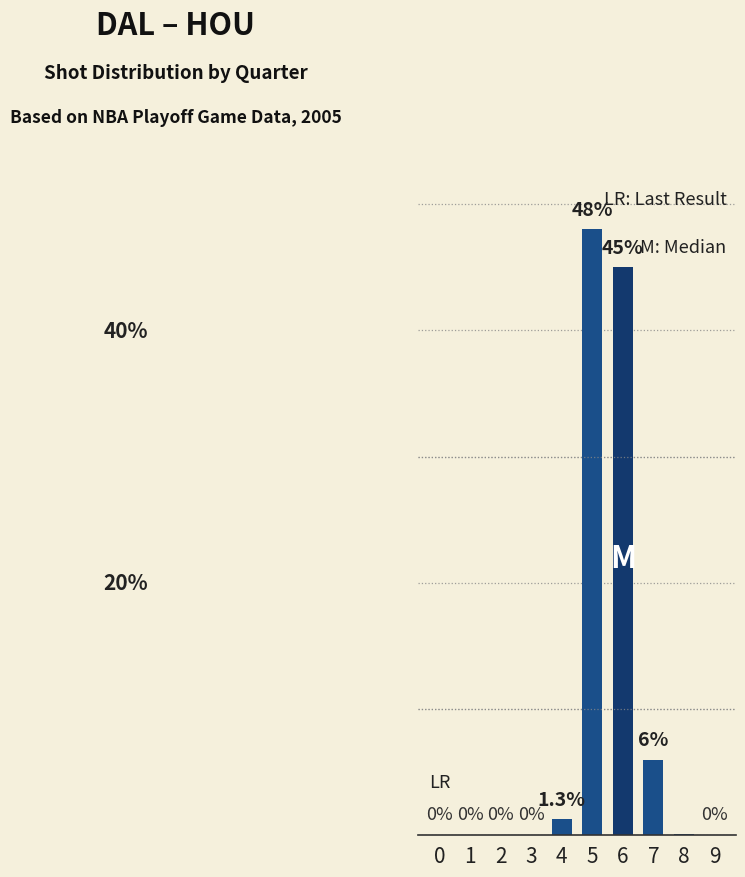

Are the bars horizontal?

No